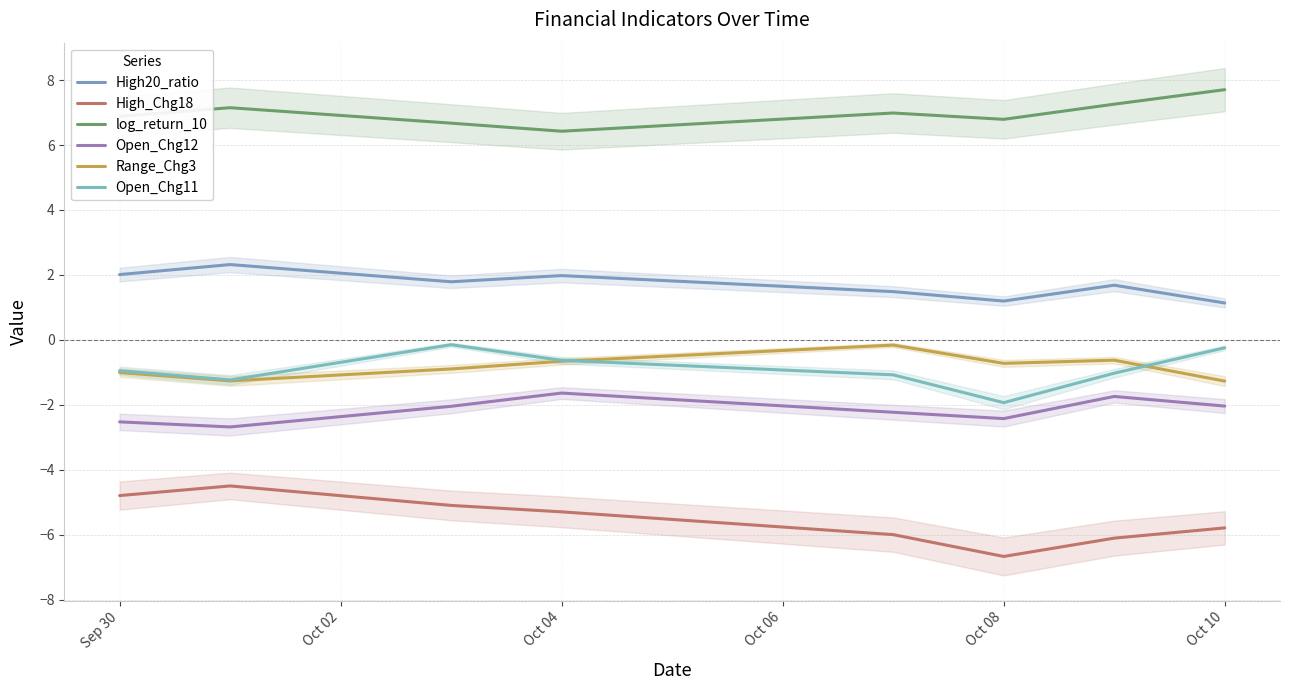

The value of Range_Chg3 at Oct 08 is -0.7. True or false?

True